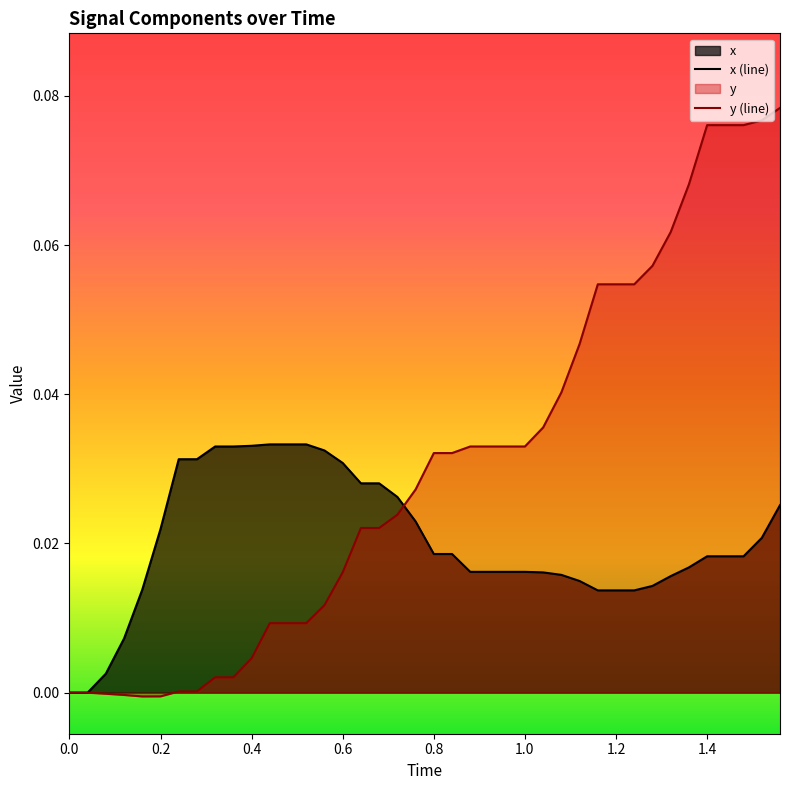

Which series has the largest total across all categories?

y (line)